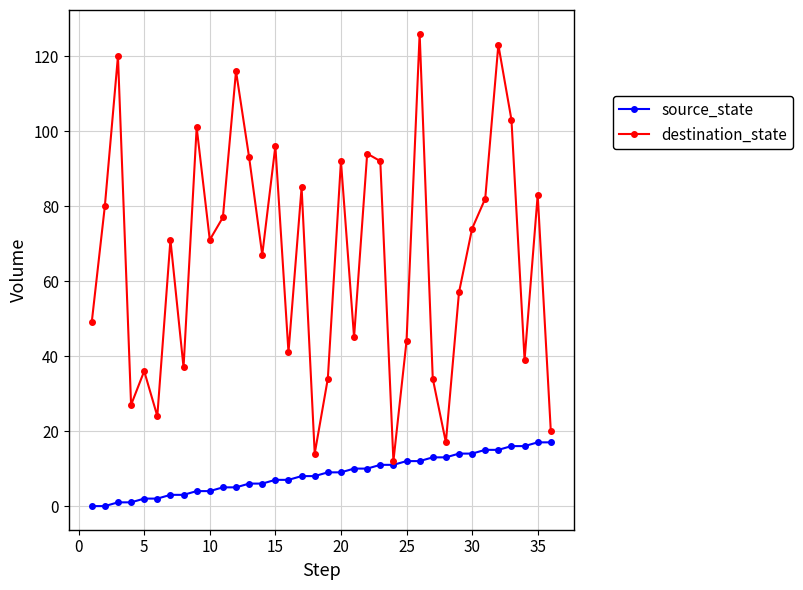

How many distinct data groups are displayed?

2